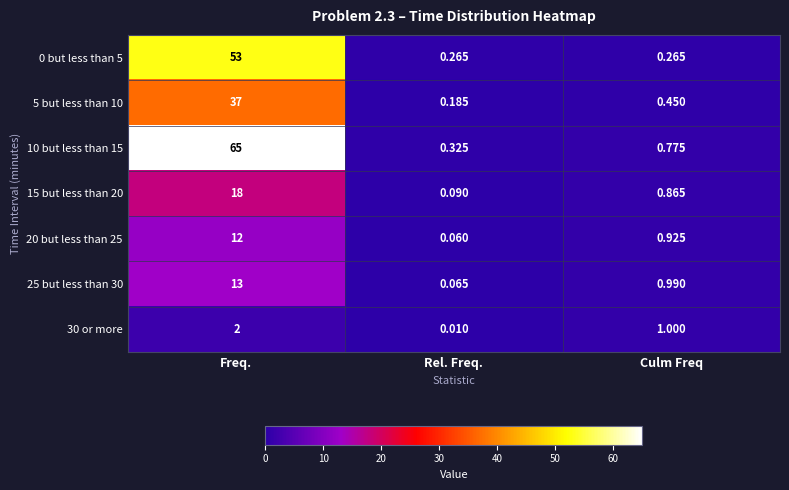

At which label is 5 but less than 10 closest to 18?

Culm Freq